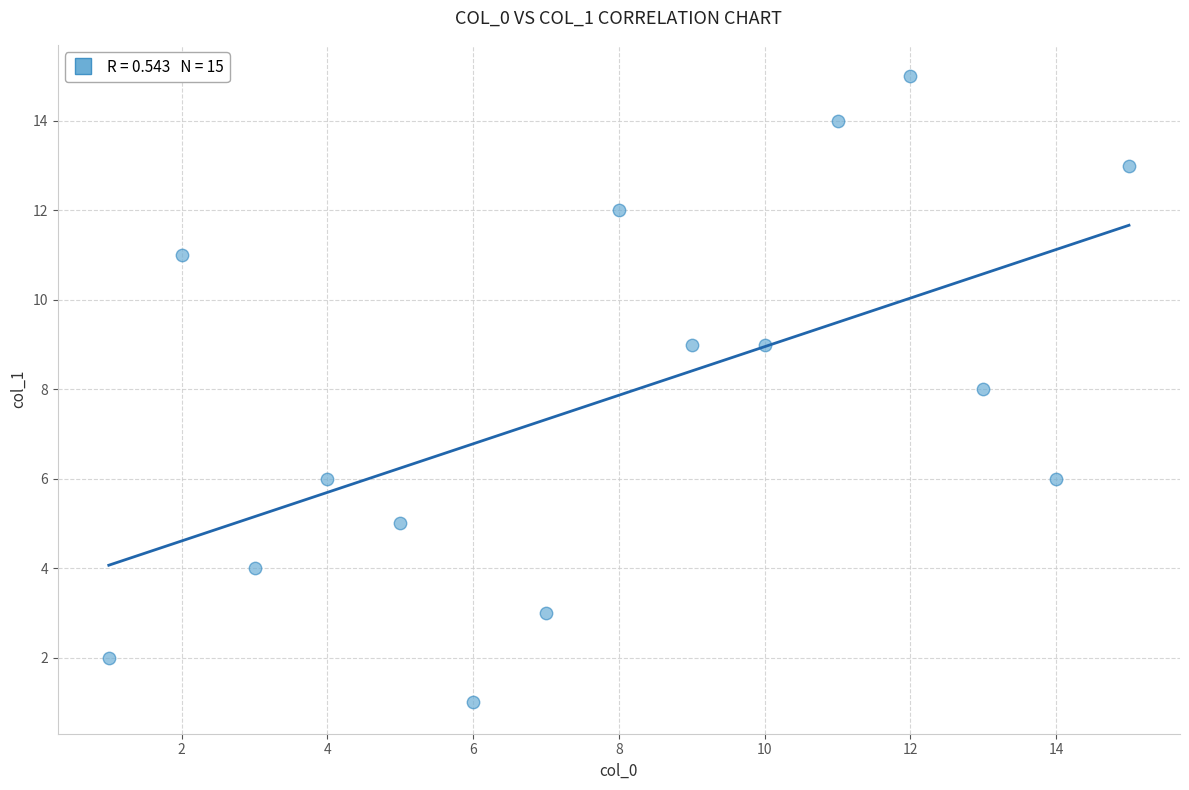

What is the range of X values (max minus min)?

14